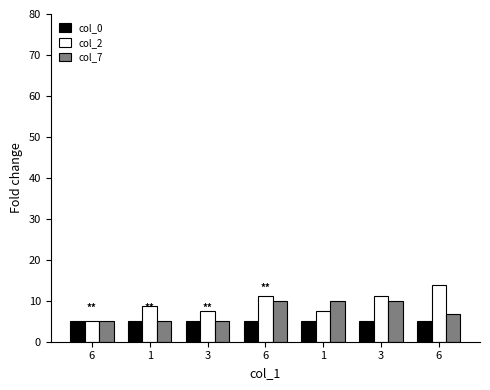

How many groups of bars are there?

7